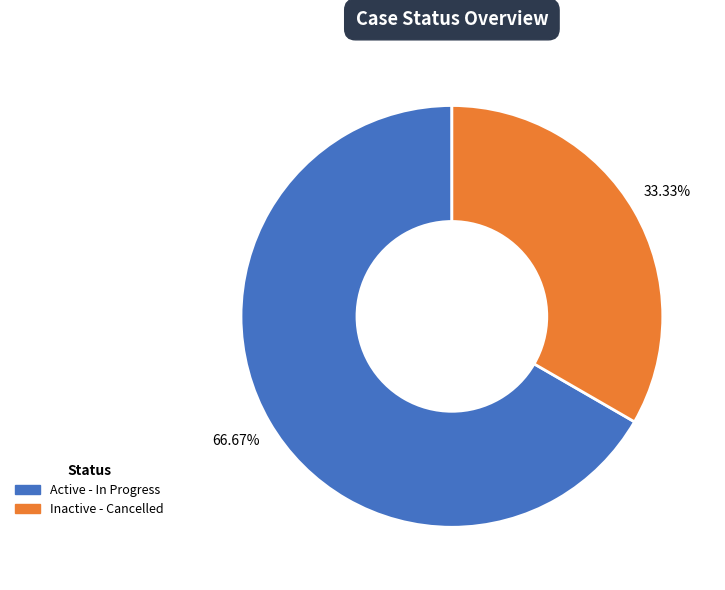

Rank the categories by value from highest to lowest.

Active - In Progress, Inactive - Cancelled